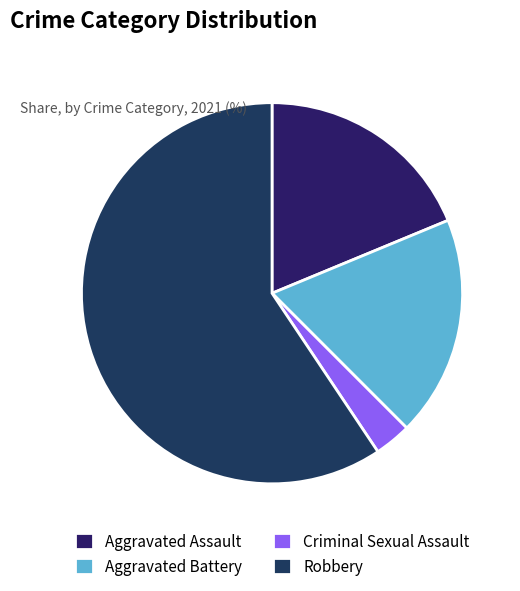

What is the majority slice?

Robbery